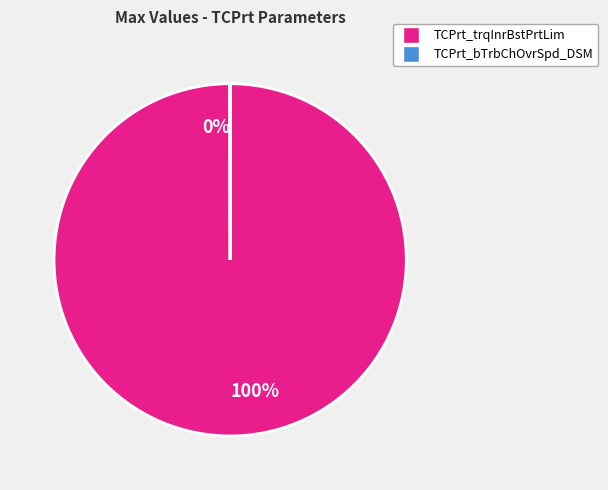

Does any single category account for the majority?

Yes